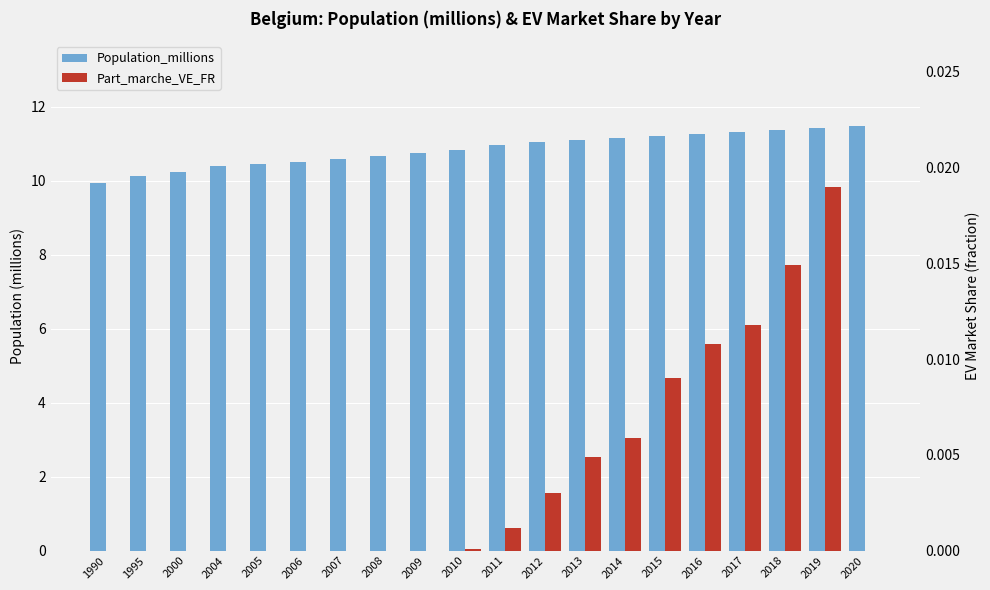

Reading left to right, transcribe all the data shown in this chart.

Population_millions: 1990=9.9	1995=10.1	2000=10.2	2004=10.4	2005=10.4	2006=10.5	2007=10.6	2008=10.7	2009=10.8	2010=10.8	2011=11.0	2012=11.0	2013=11.1	2014=11.2	2015=11.2	2016=11.3	2017=11.3	2018=11.4	2019=11.4	2020=11.5
Part_marche_VE_FR: 1990=0.0	1995=0.0	2000=0.0	2004=0.0	2005=0.0	2006=0.0	2007=0.0	2008=0.0	2009=0.0	2010=0.0	2011=0.0	2012=0.0	2013=0.0	2014=0.0	2015=0.0	2016=0.0	2017=0.0	2018=0.0	2019=0.0	2020=0.0